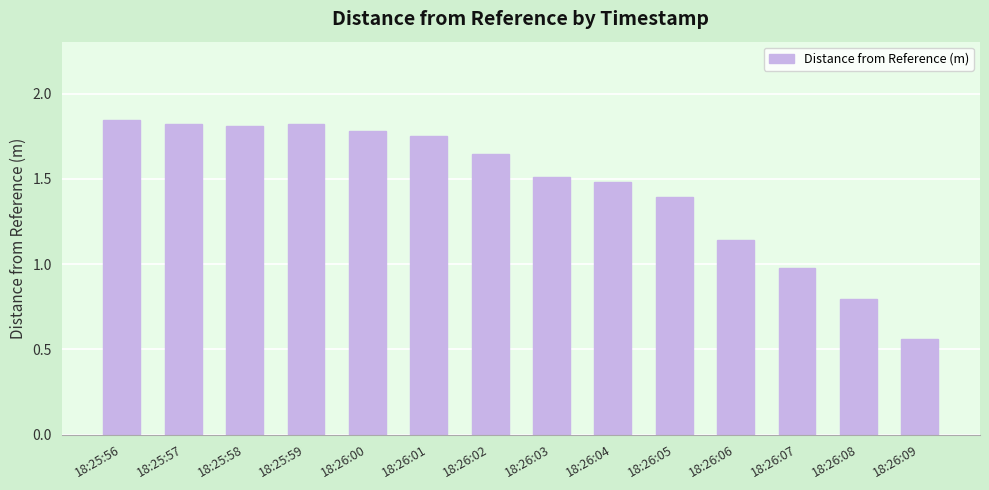

What is the label of the 3rd bar from the right?

18:26:07